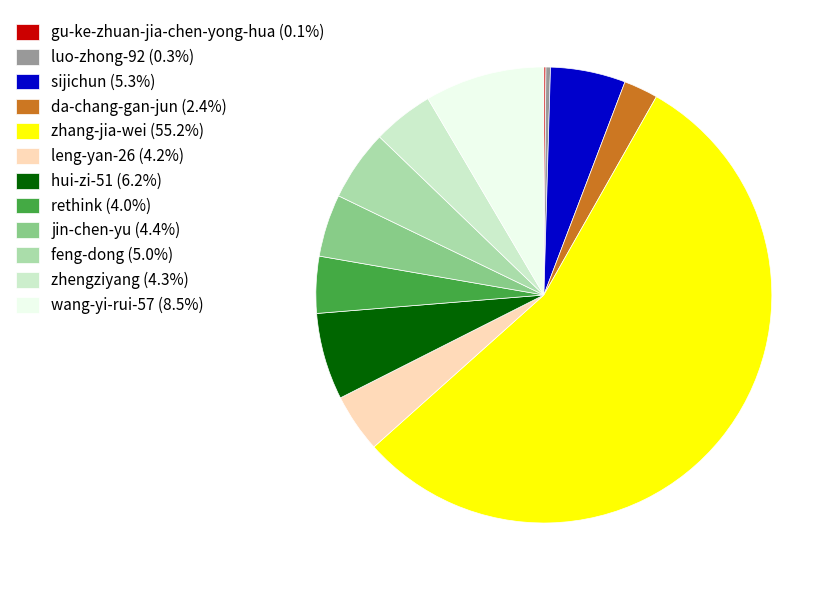

Approximately how many times larger is the value at hui-zi-51 (6.2%) compared to jin-chen-yu (4.4%)?

1.4